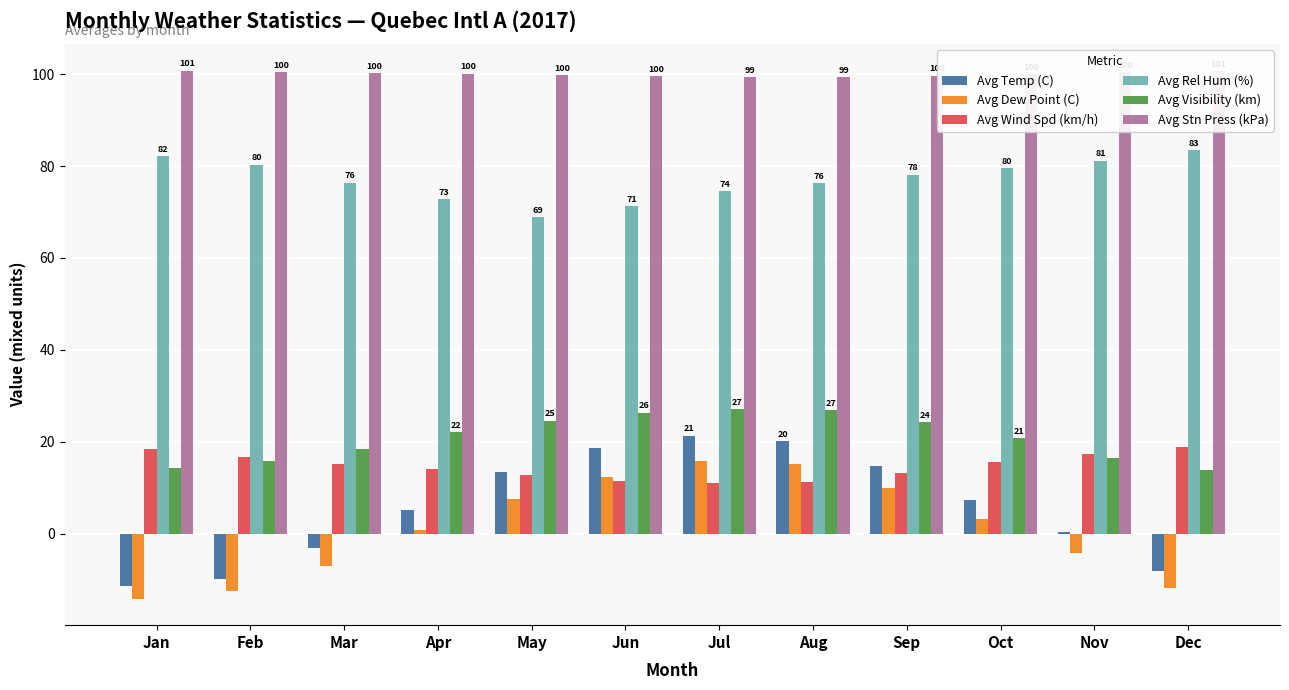

What is the maximum value for Avg Stn Press (kPa)?

100.8